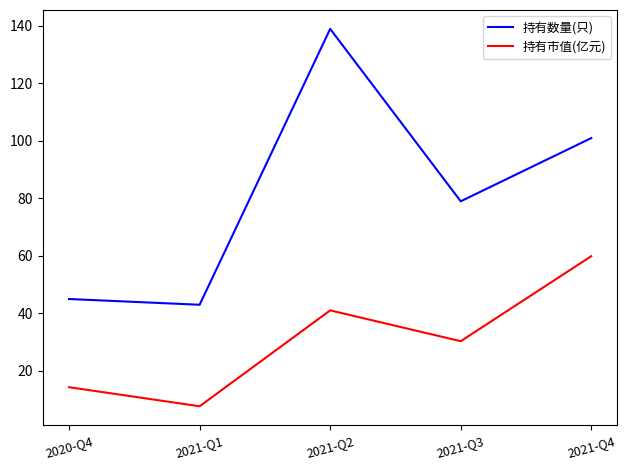

At 2021-Q3, list the series in order from largest to smallest.

持有数量(只), 持有市值(亿元)